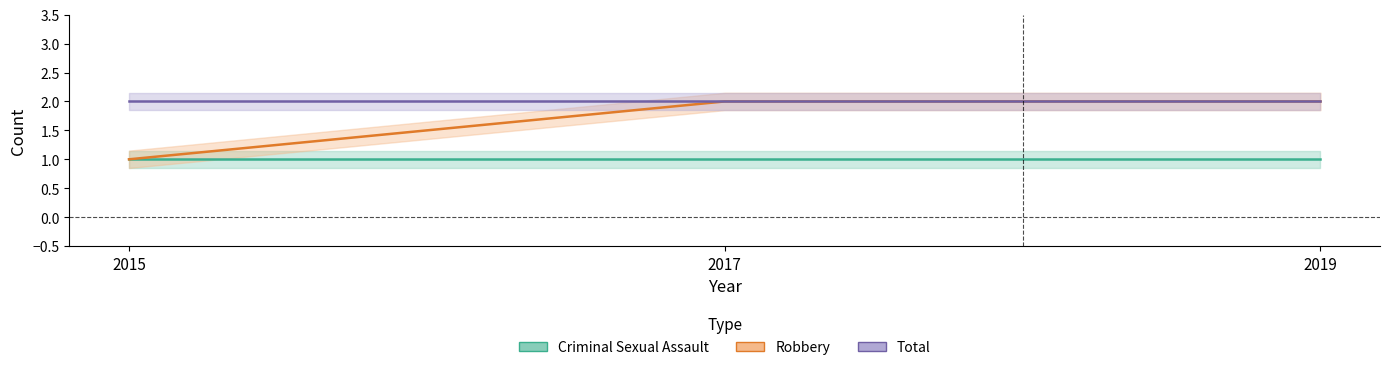

At which category is the sum across all series the highest?

2017